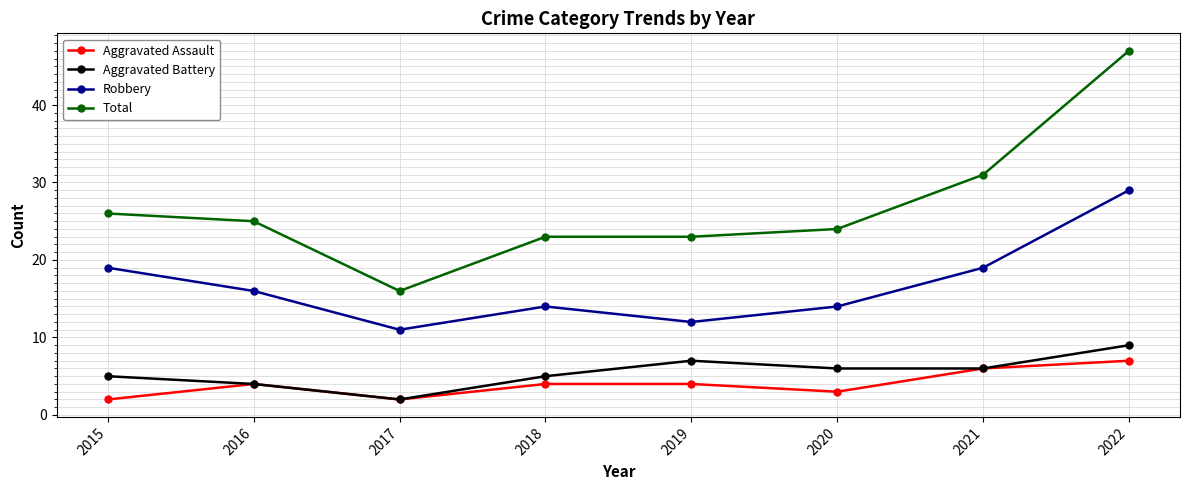

True or false: Robbery has a value of 7 at 2017.

False